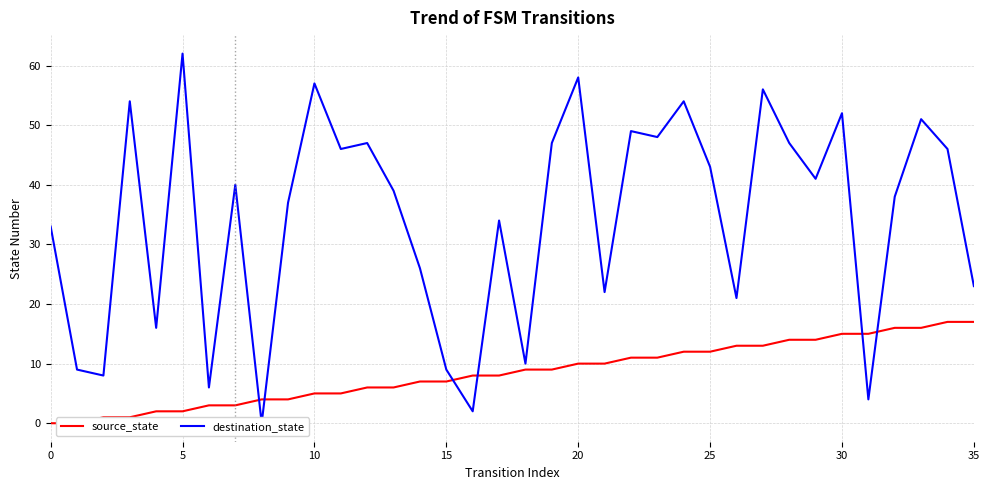

Is it true that source_state equals 15 at 31?

True